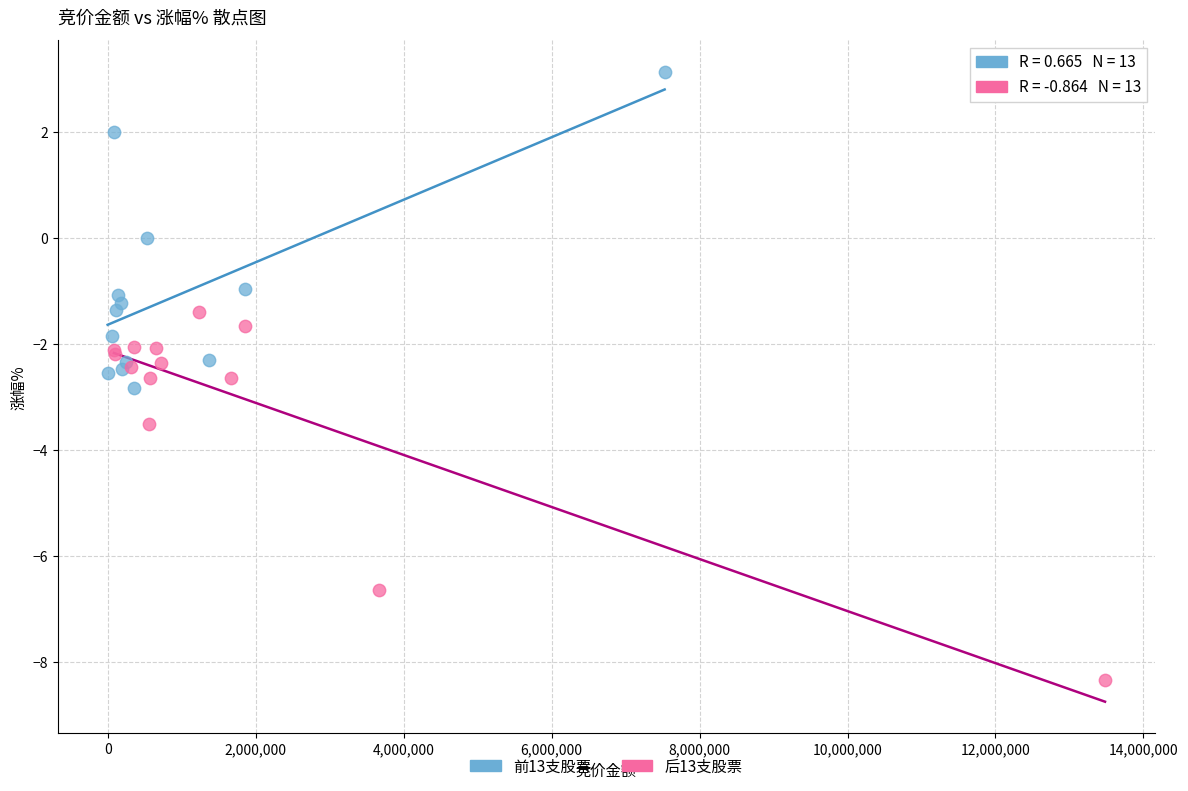

Which series has the largest Y range (max minus min)?

后13支股票